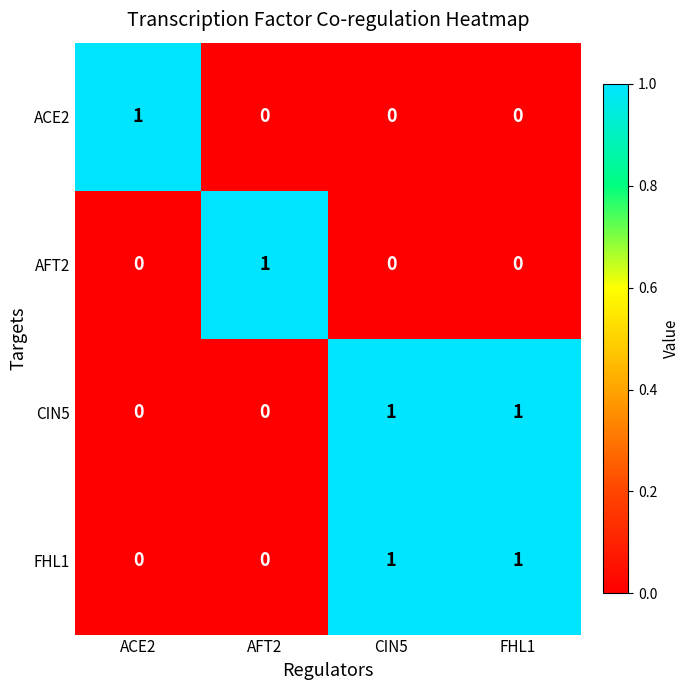

How many ACE2 values are between 0 and 1?

4